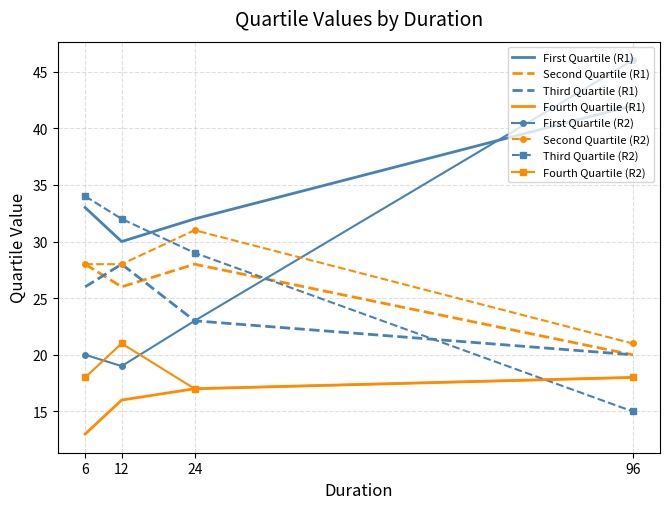

What is the maximum value shown in the chart?

46